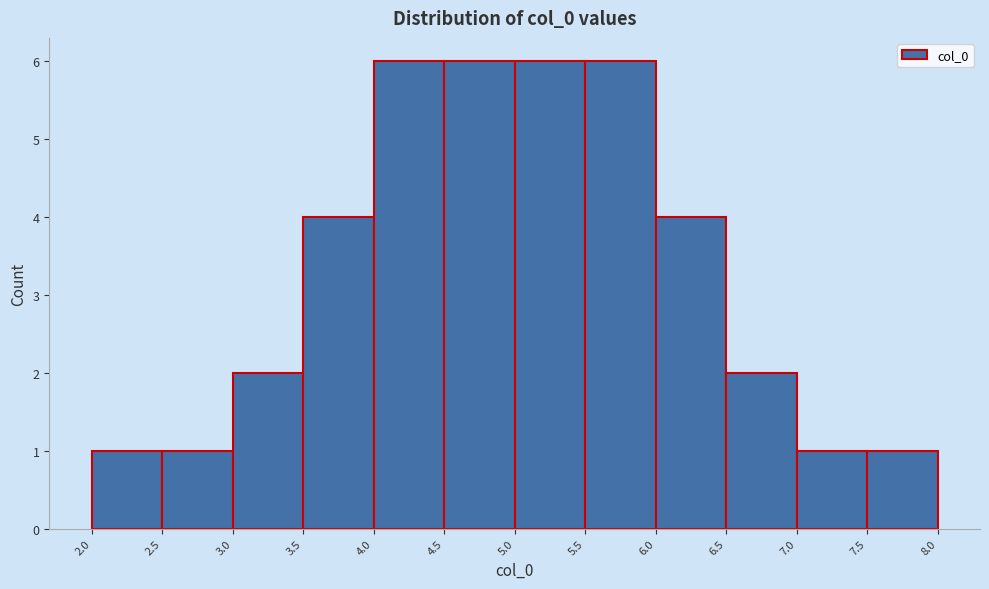

Reading left to right, transcribe this chart: for each bar, give the range it covers on the x-axis and its height. The values are not printed on the chart, so give them approximately, as read against the axis.

2.0 to 2.5: 1
2.5 to 3.0: 1
3.0 to 3.5: 2
3.5 to 4.0: 4
4.0 to 4.5: 6
4.5 to 5.0: 6
5.0 to 5.5: 6
5.5 to 6.0: 6
6.0 to 6.5: 4
6.5 to 7.0: 2
7.0 to 7.5: 1
7.5 to 8.0: 1